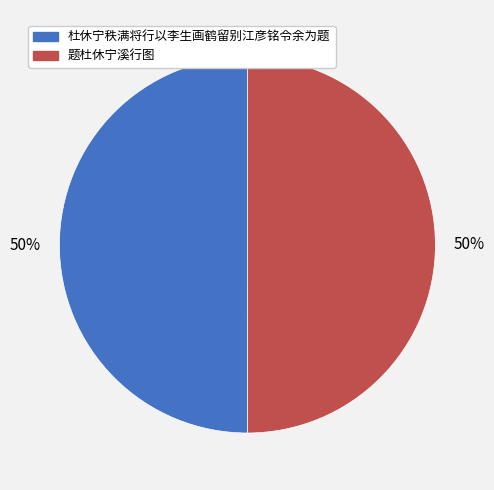

True or false: 题杜休宁溪行图 accounts for 63% of the total.

False